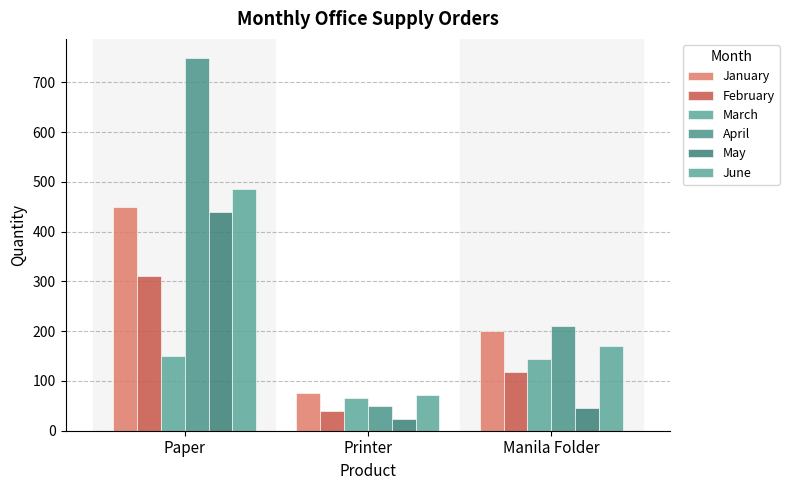

Read the February value at Manila Folder, to the nearest 5.

120